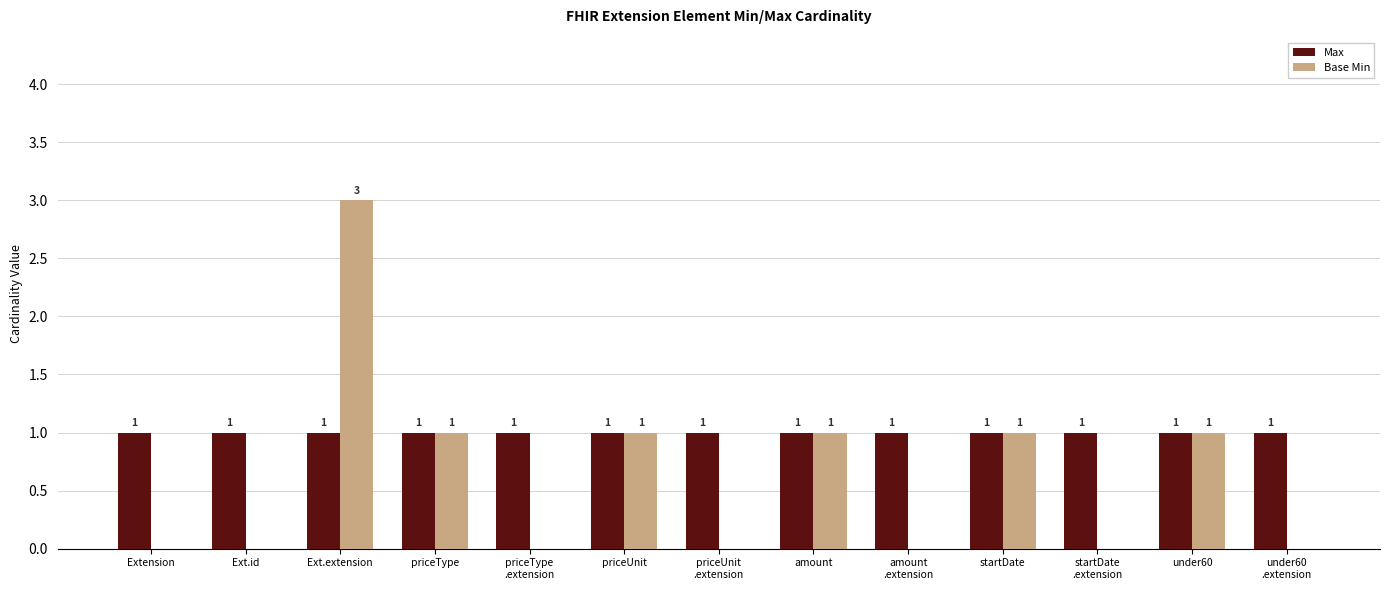

Is the value of Base Min at Ext.extension greater than the value of Max at Ext.id?

Yes